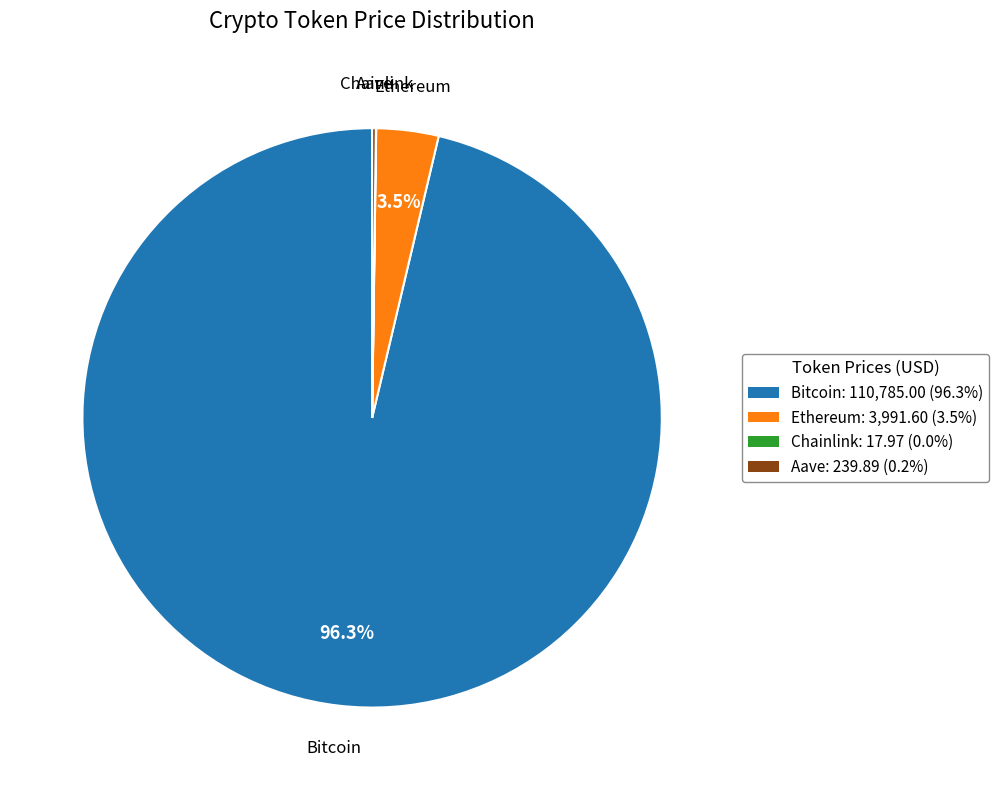

Is the sum of Ethereum and Bitcoin greater than half?

Yes